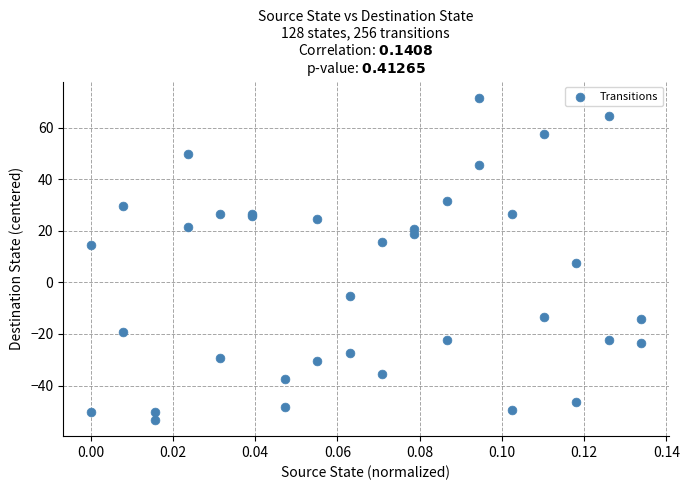

What Y value in the scatter plot is closest to 9?

7.6